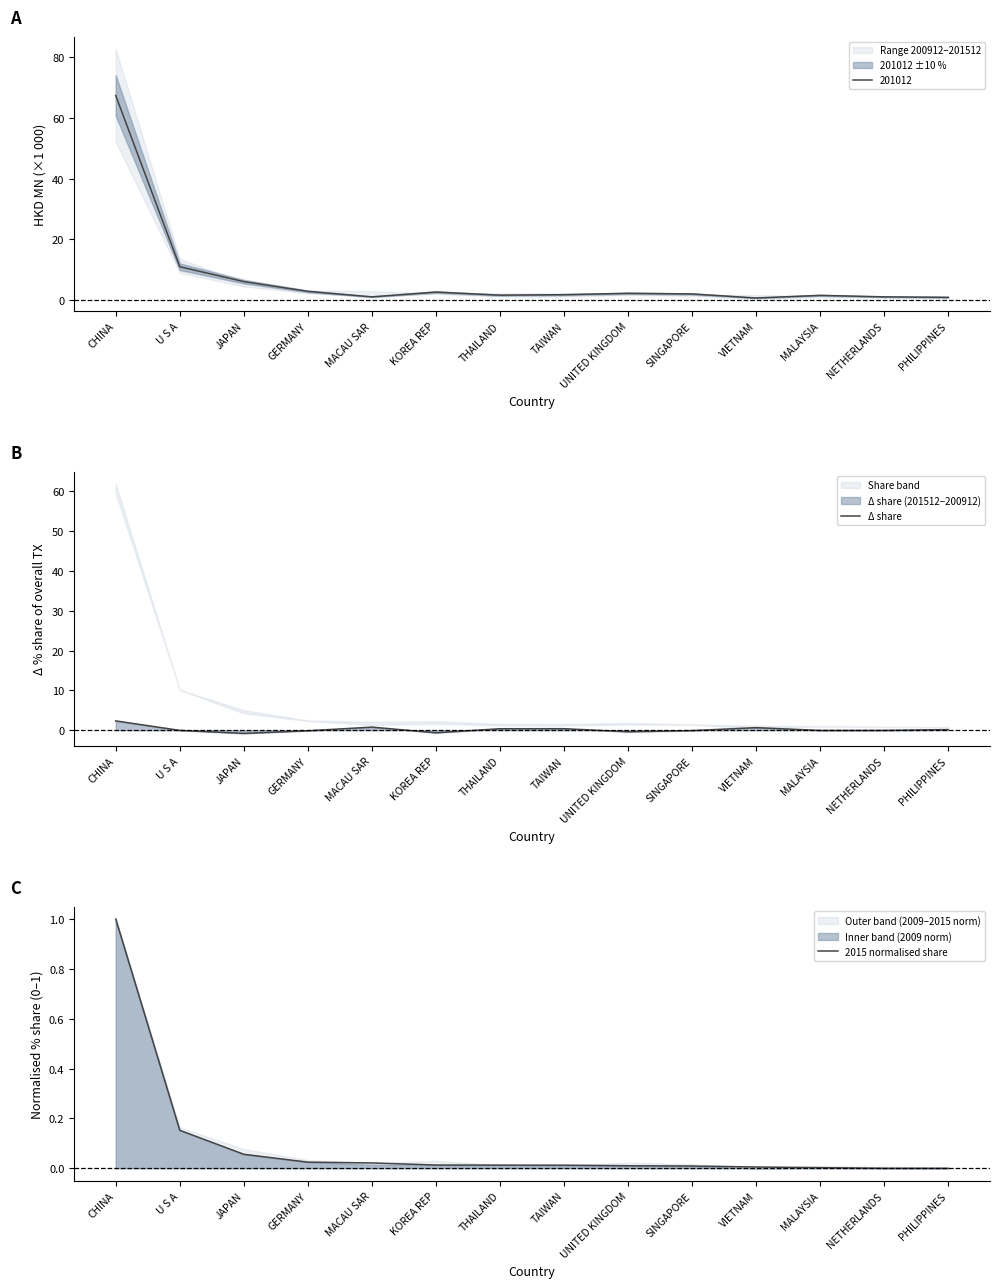

What is the sum of all Δ share values?

2.5